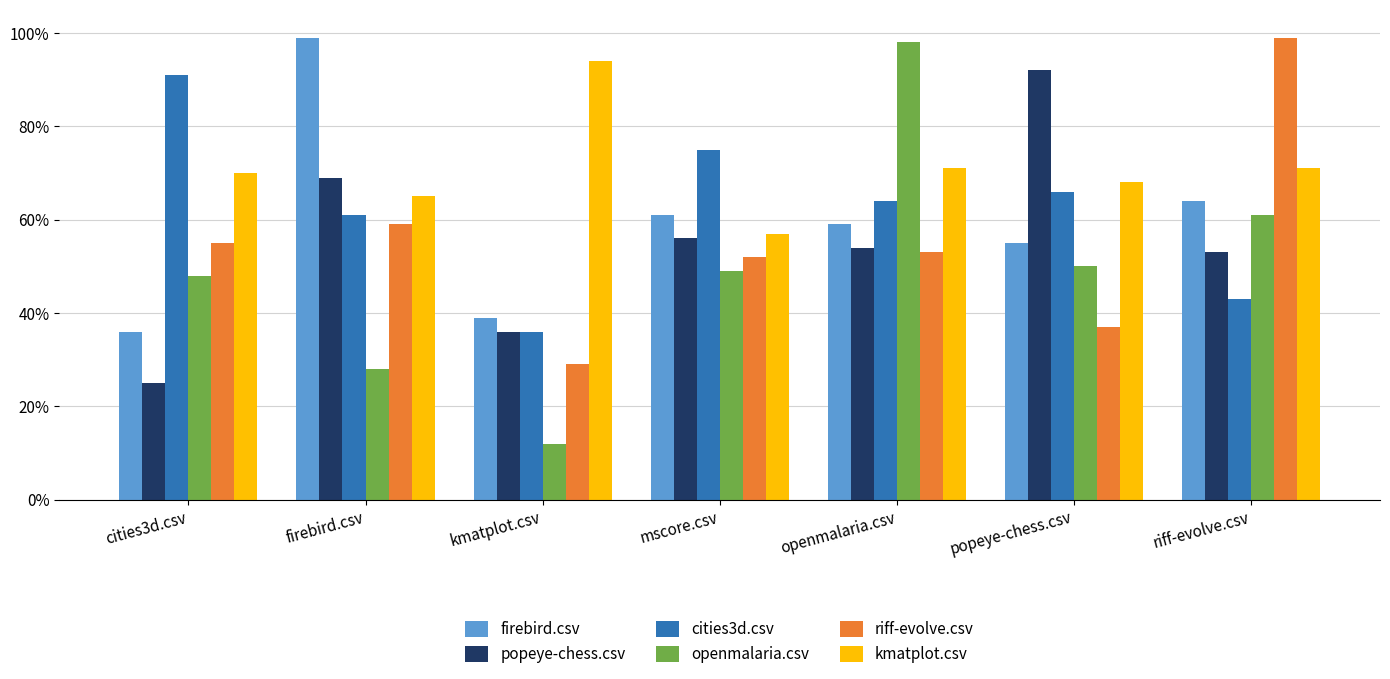

What are all the series names shown in the legend?

firebird.csv, popeye-chess.csv, cities3d.csv, openmalaria.csv, riff-evolve.csv, kmatplot.csv